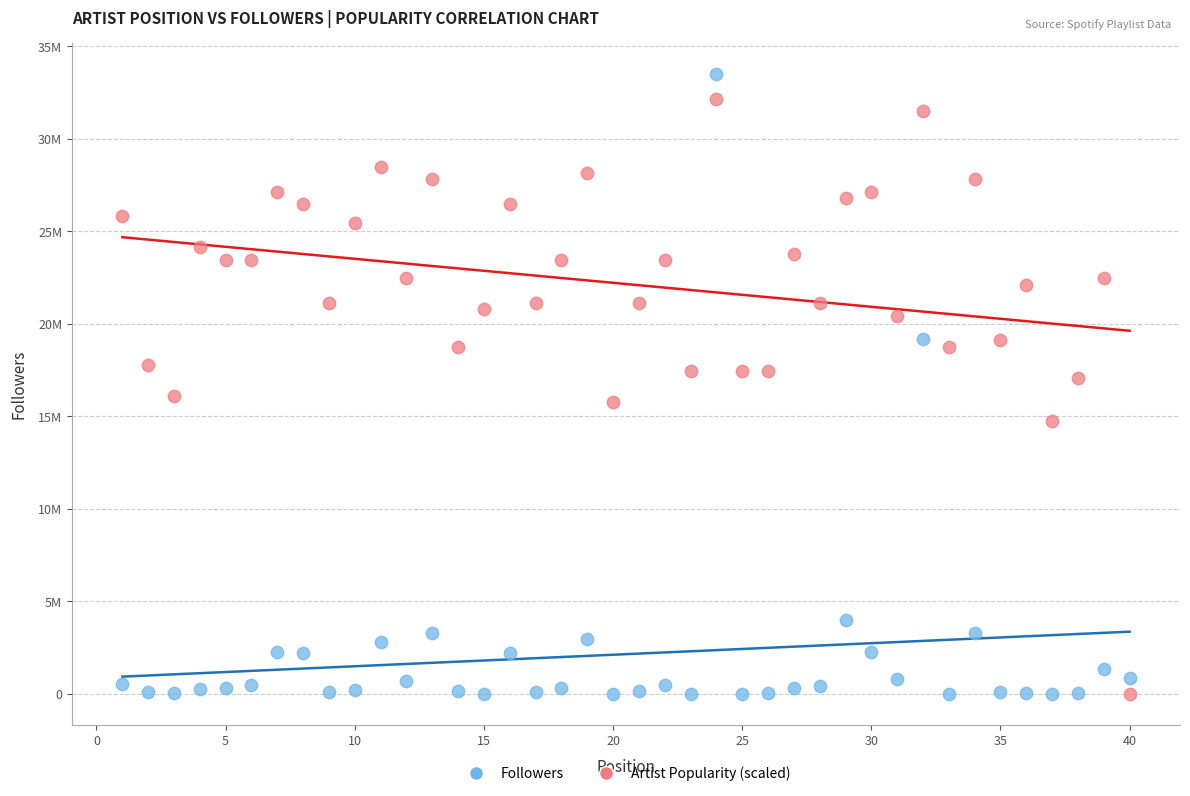

Which series has the widest spread of Y values?

Followers